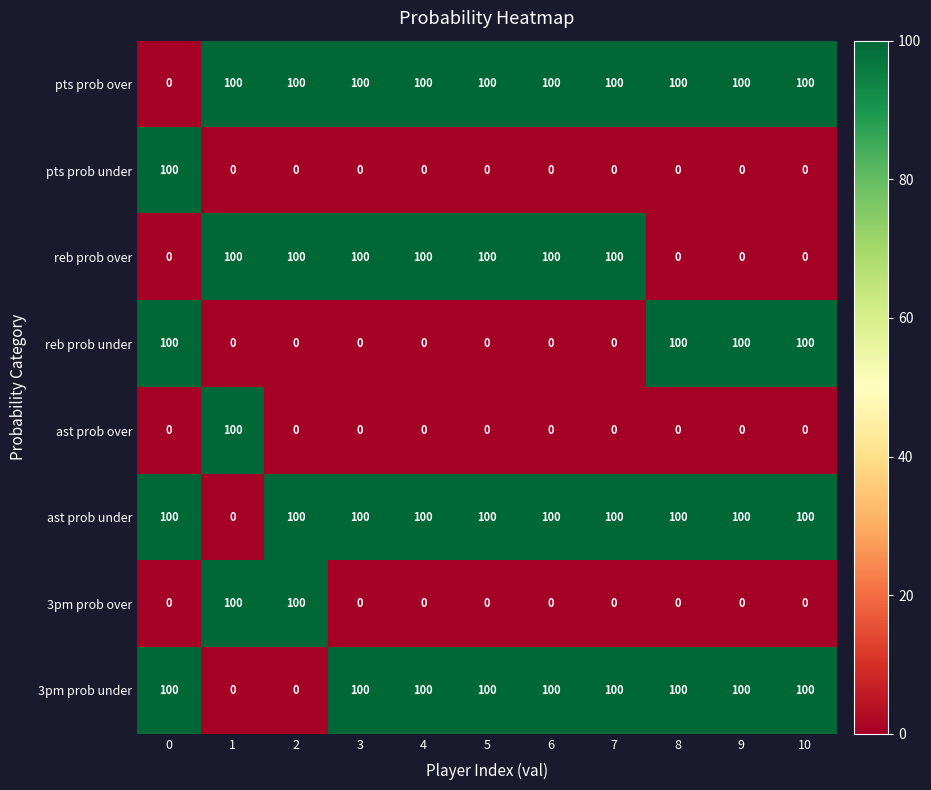

What is the total value across all series at 3?

400